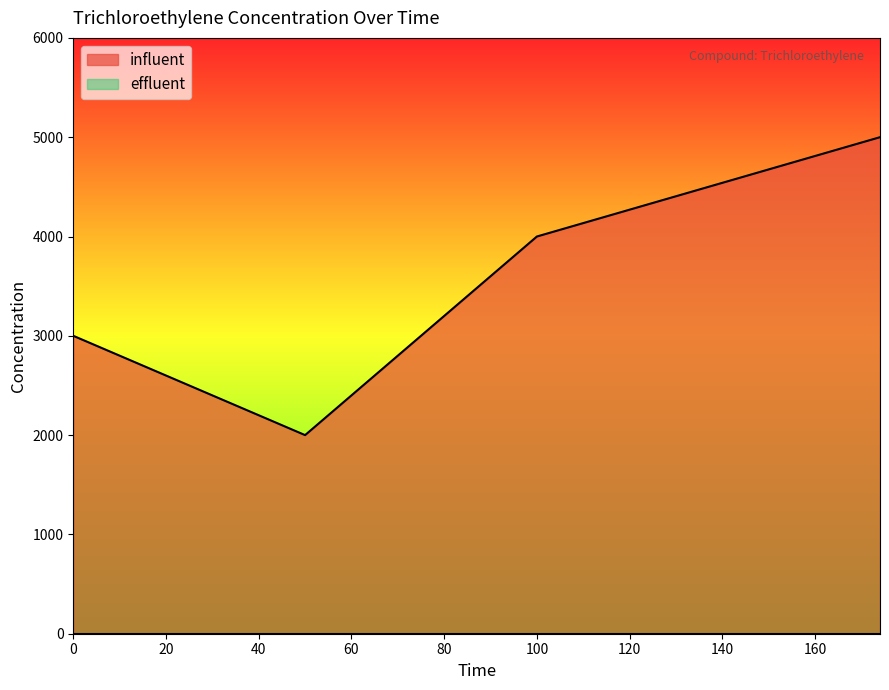

How many lines are shown in the chart?

2